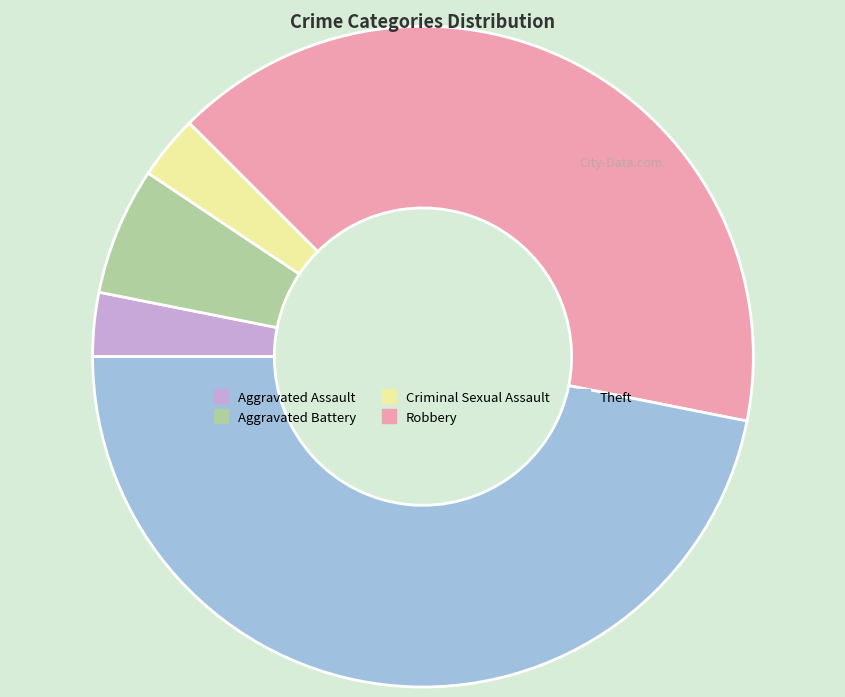

Is it true that Criminal Sexual Assault is 11% of the pie?

False